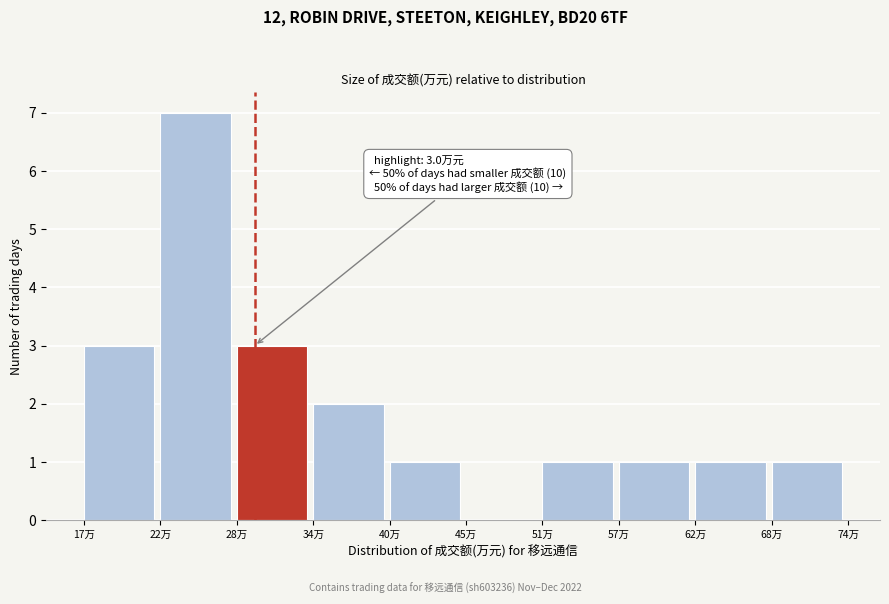

Reading left to right, list all the values displayed in this chart.

17万=3	22万=7	28万=3	34万=2	40万=1	45万=0	51万=1	57万=1	62万=1	68万=1